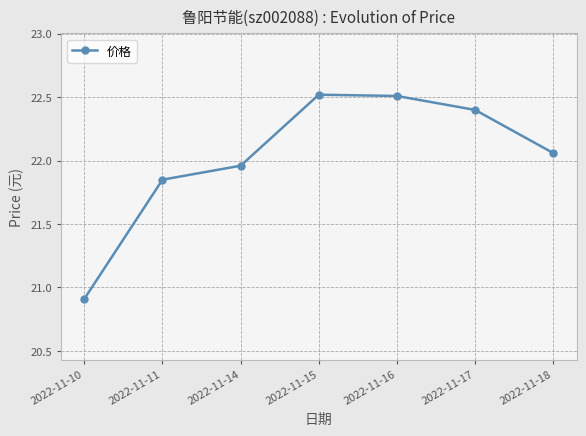

What is the ratio of the value at 2022-11-14 to the value at 2022-11-10?

1.1